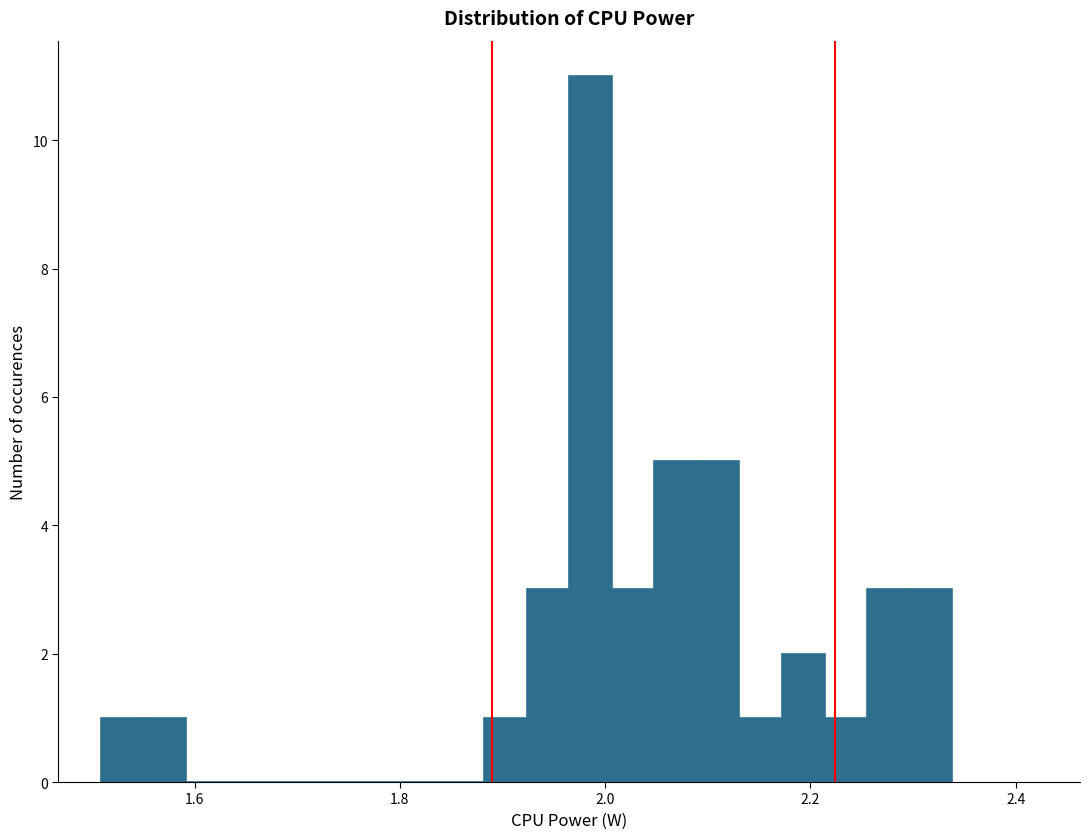

Around what value on the x-axis is the tallest bar? Give the approximate position of its centre, as read against the axis.

1.98